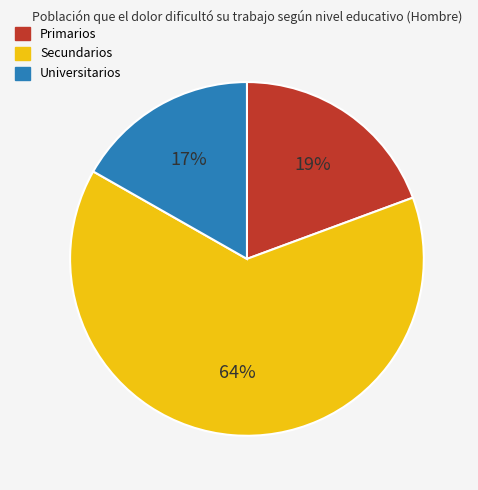

How many segments does this pie chart have?

3